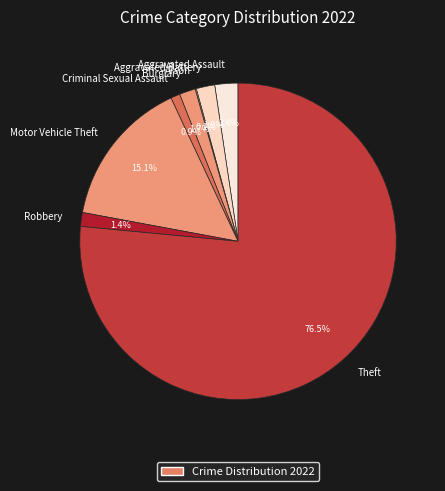

Do Motor Vehicle Theft and Burglary together represent more than half of the pie?

No